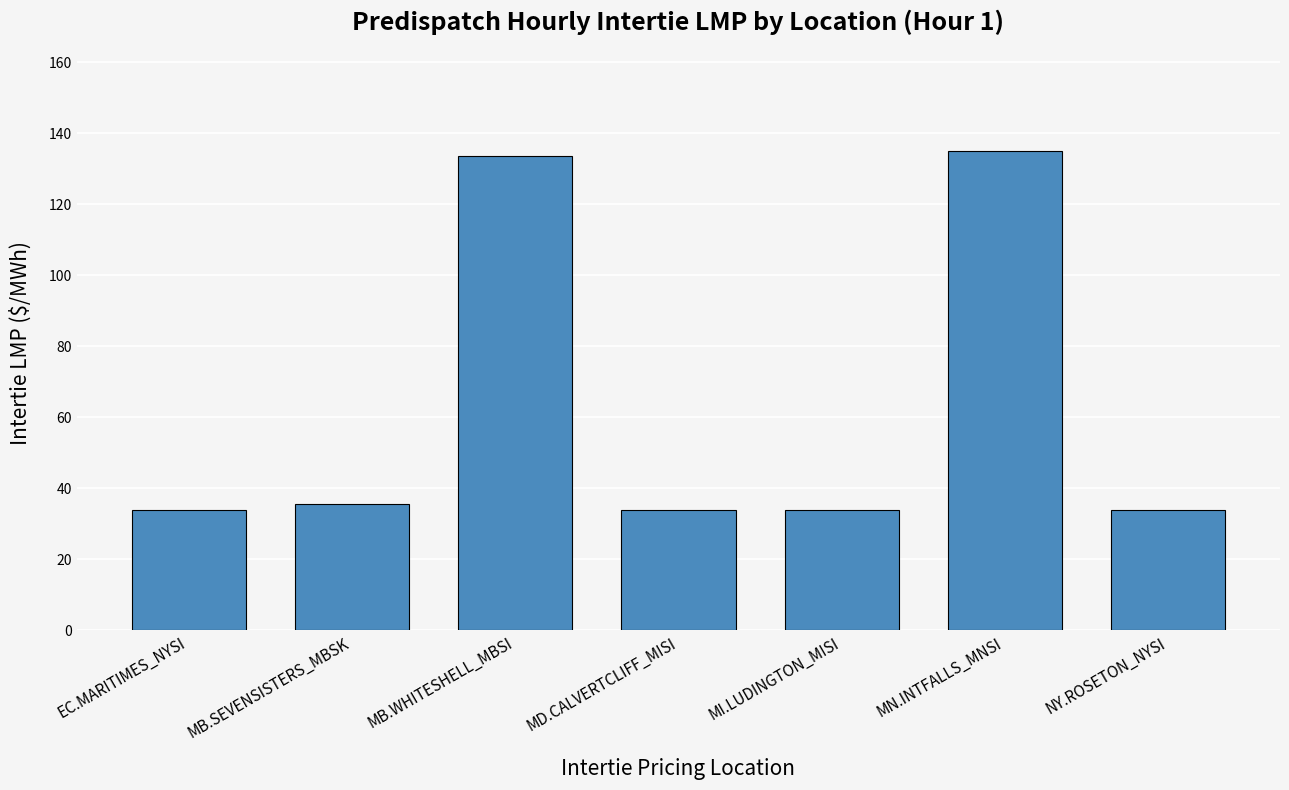

What is the smallest value displayed?

33.8